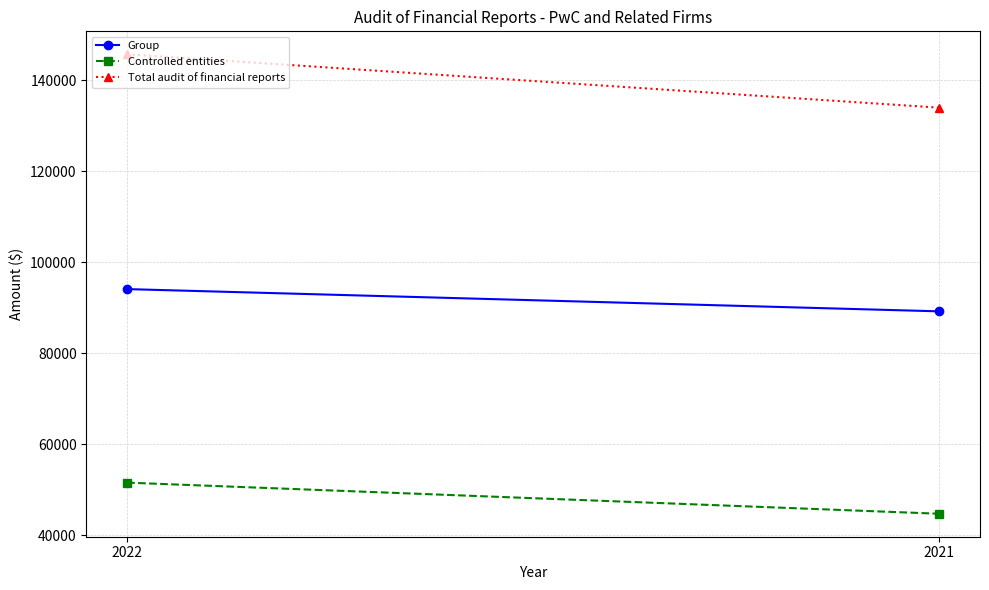

Reading left to right, transcribe all the data shown in this chart.

Group: 2022=94130	2021=89240
Controlled entities: 2022=51600	2021=44760
Total audit of financial reports: 2022=145730	2021=134000